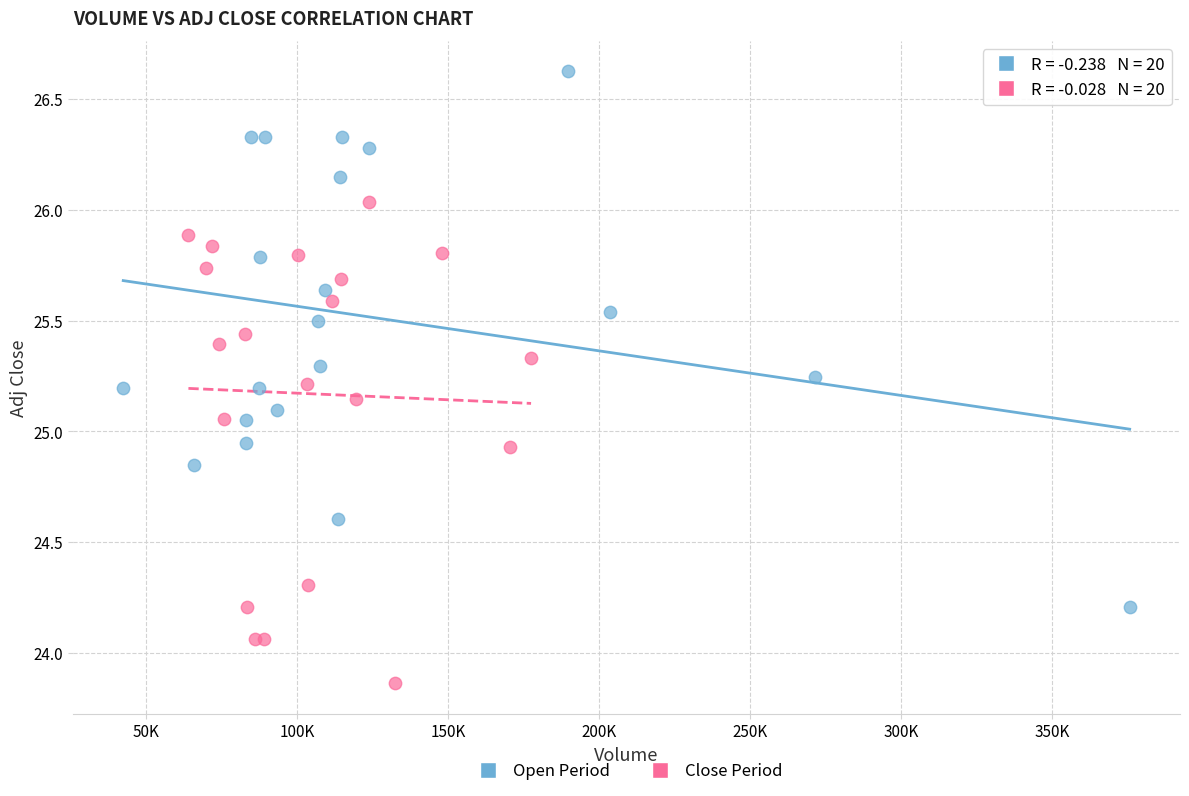

Which series contains the lowest Y value?

Close Period